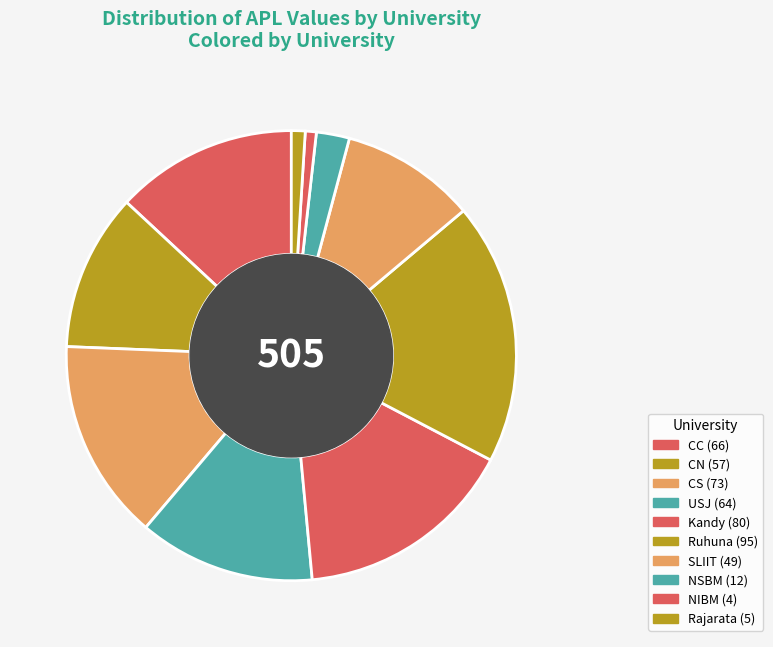

Rank the categories by value from highest to lowest.

Ruhuna, Kandy, CS, CC, USJ, CN, SLIIT, NSBM, Rajarata, NIBM